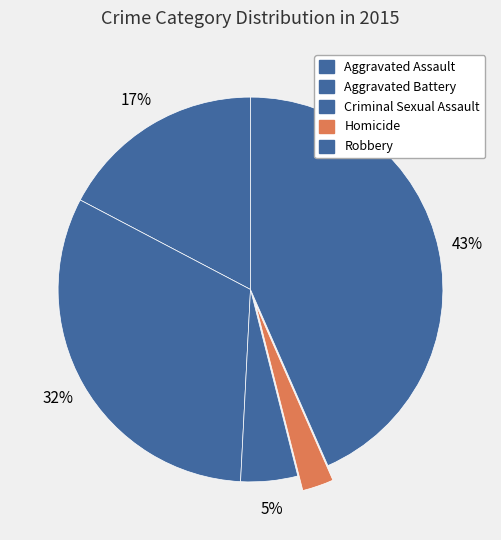

To the nearest percent, what is the difference between the largest and smallest slice percentages?

41%